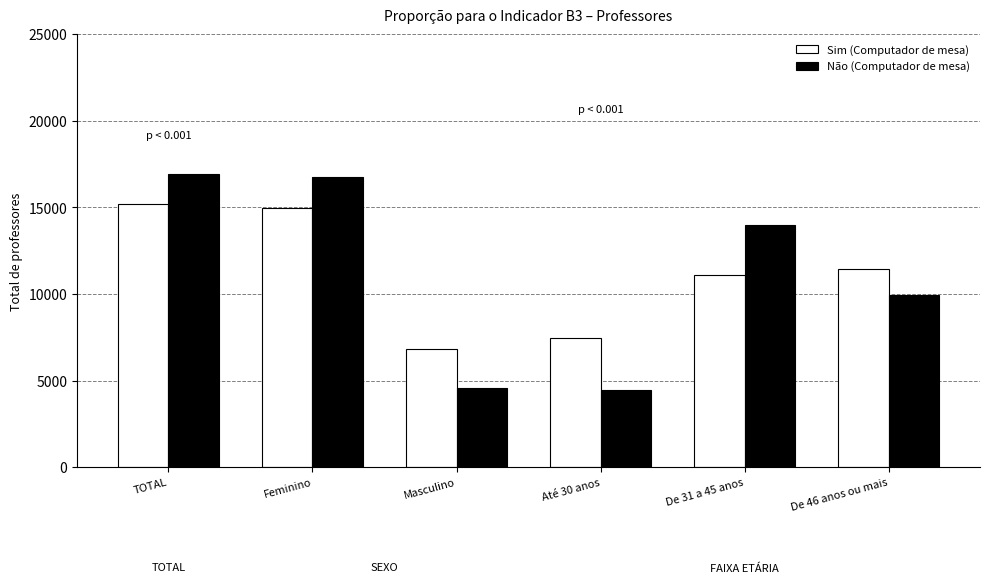

Is the value of Não (Computador de mesa) at TOTAL greater than the value of Sim (Computador de mesa) at Feminino?

Yes